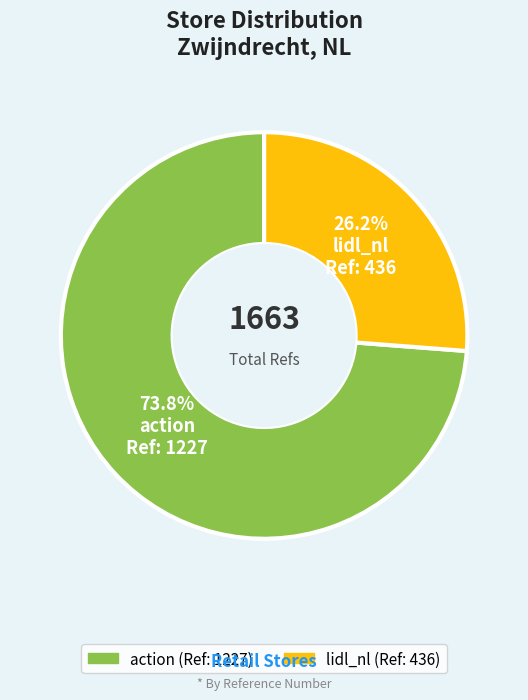

What is the majority slice?

action